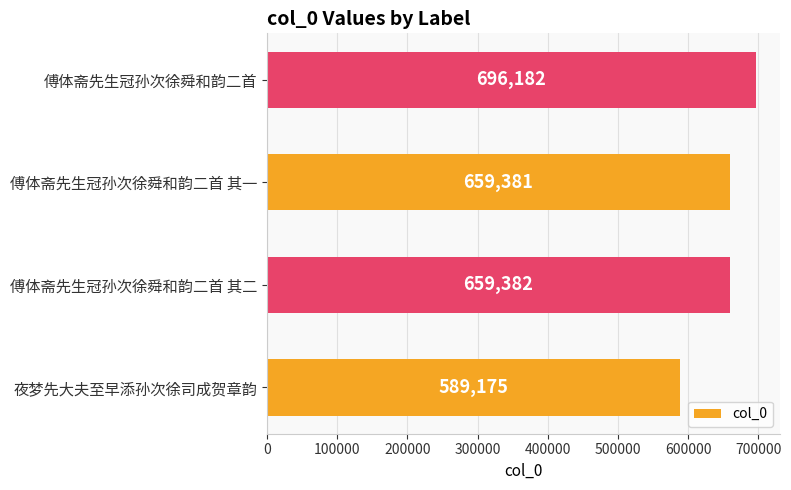

Between 傅体斋先生冠孙次徐舜和韵二首 其二 and 傅体斋先生冠孙次徐舜和韵二首, which is larger?

傅体斋先生冠孙次徐舜和韵二首